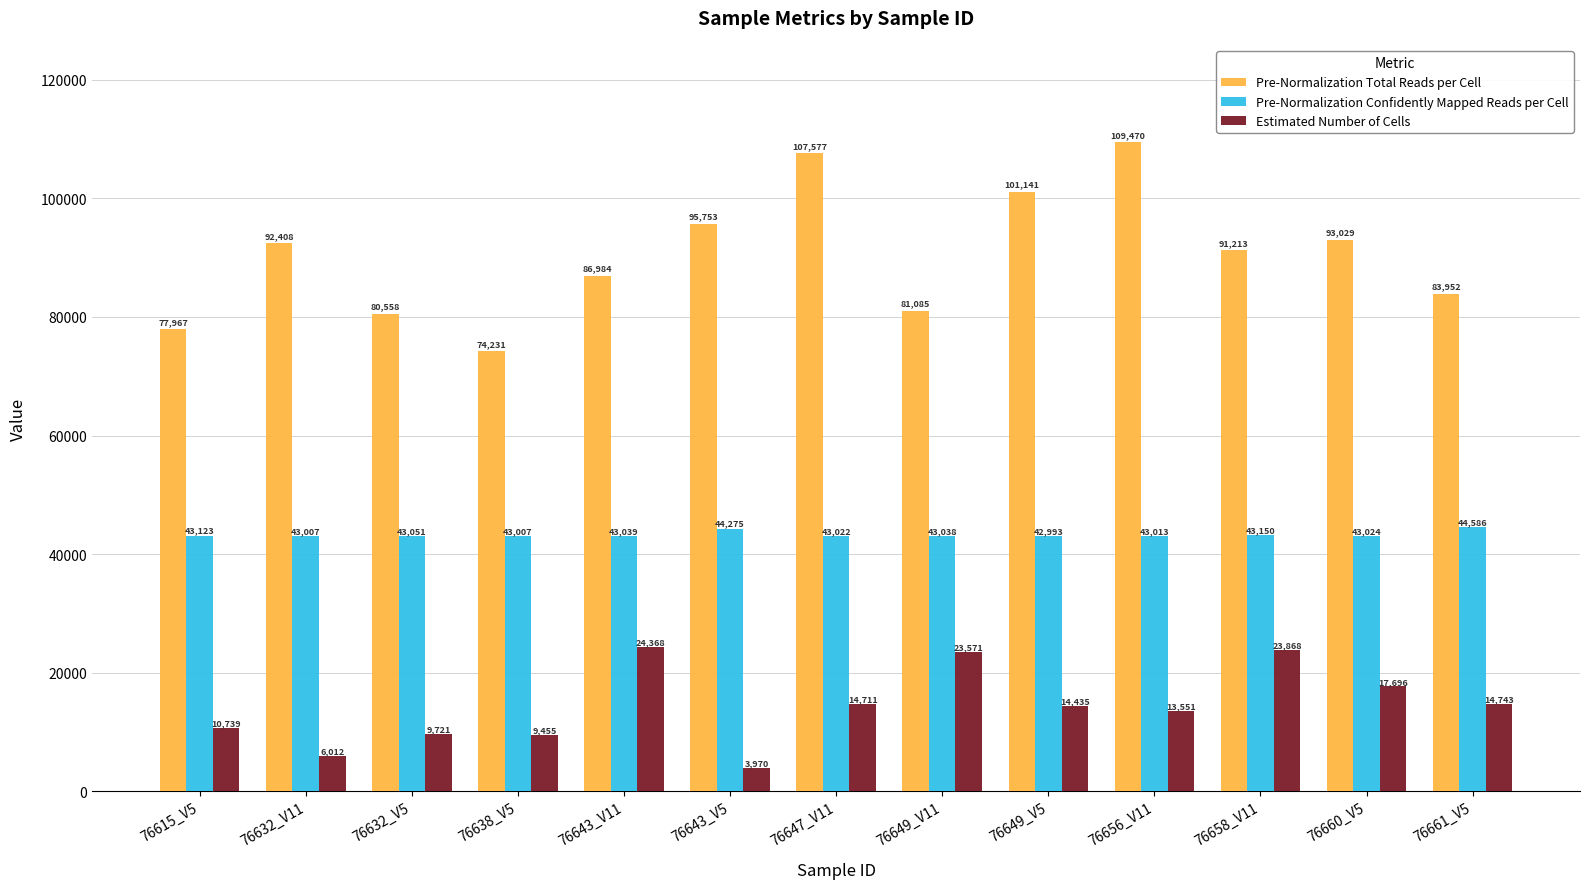

What is the difference between the Pre-Normalization Total Reads per Cell values at 76638_V5 and 76658_V11?

16982